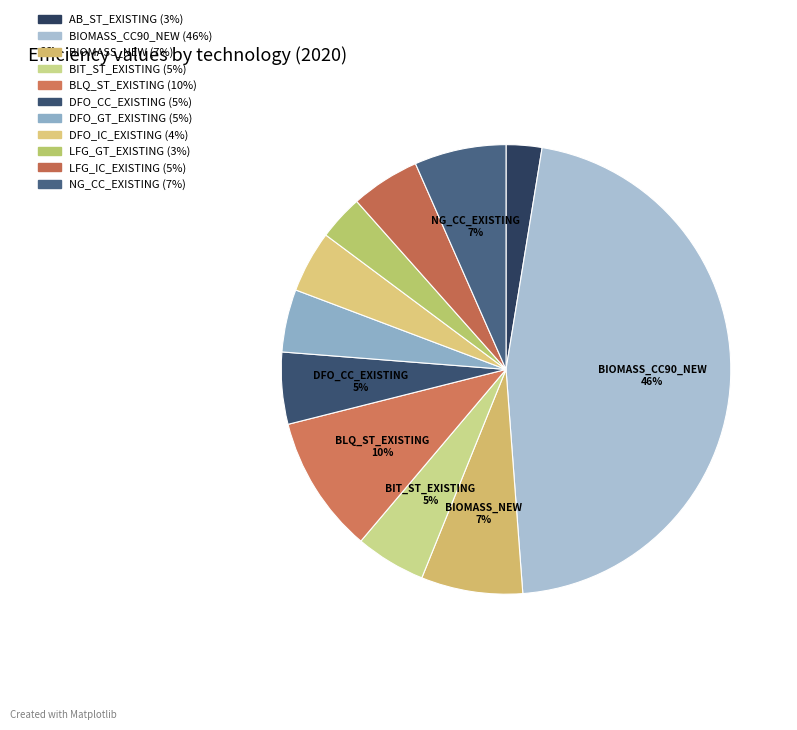

To the nearest percent, what portion does NG_CC_EXISTING represent?

7%